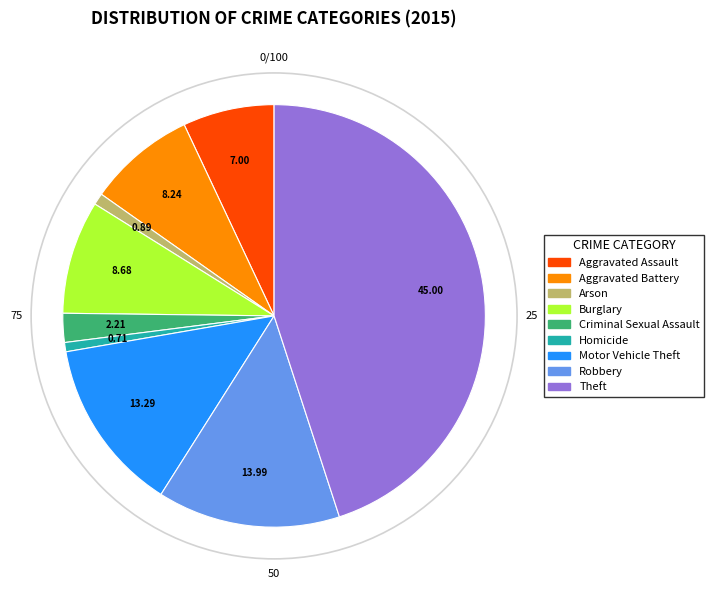

Which category has the biggest portion of the pie?

Theft